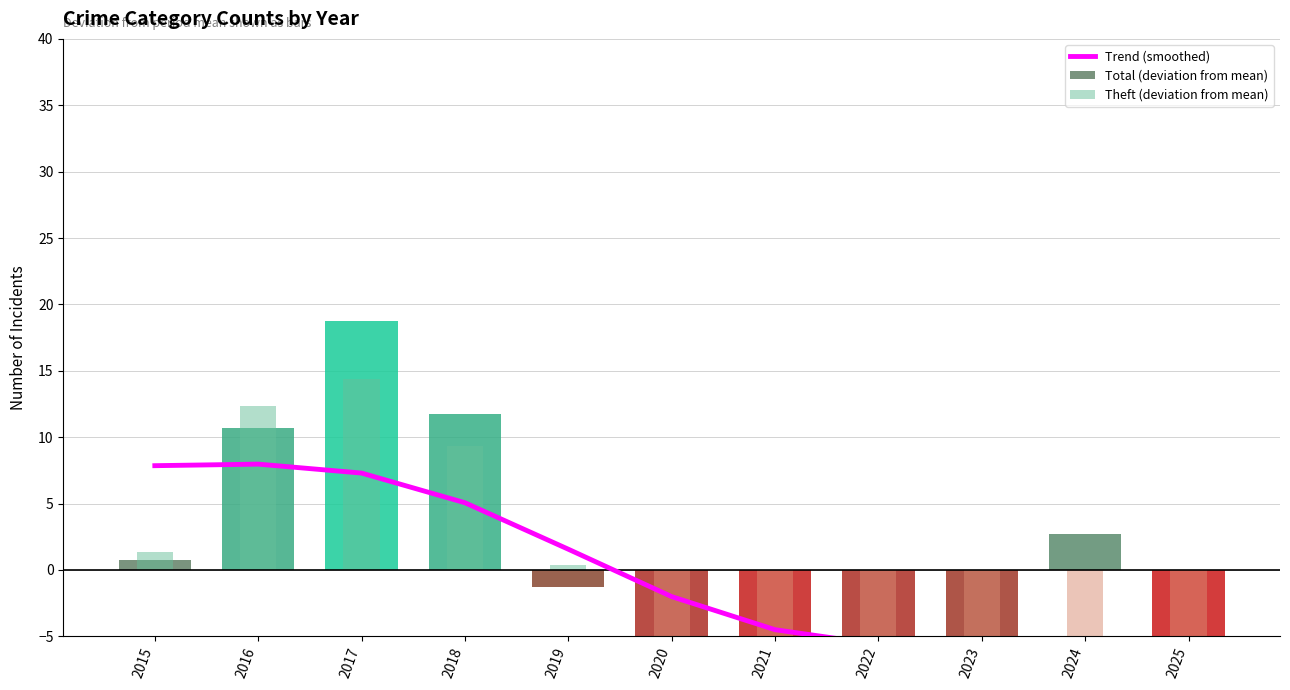

Reading left to right, transcribe all the data shown in this chart.

Trend (smoothed): 2015=7.9	2016=8.0	2017=7.3	2018=5.1	2019=1.6	2020=-2.0	2021=-4.5	2022=-5.6	2023=-5.8	2024=-5.9	2025=-5.9
Total (deviation from mean): 2015=0.7	2016=10.7	2017=18.7	2018=11.7	2019=-1.3	2020=-7.3	2021=-11.3	2022=-7.3	2023=-5.3	2024=2.7	2025=-12.3
Theft (deviation from mean): 2015=1.4	2016=12.4	2017=14.4	2018=9.4	2019=0.4	2020=-5.6	2021=-5.6	2022=-5.6	2023=-5.6	2024=-5.6	2025=-9.6